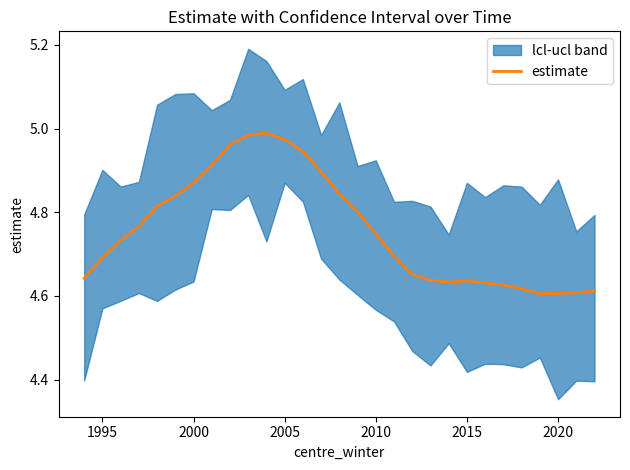

The estimate series shows 6.3 at 2015. True or false?

False